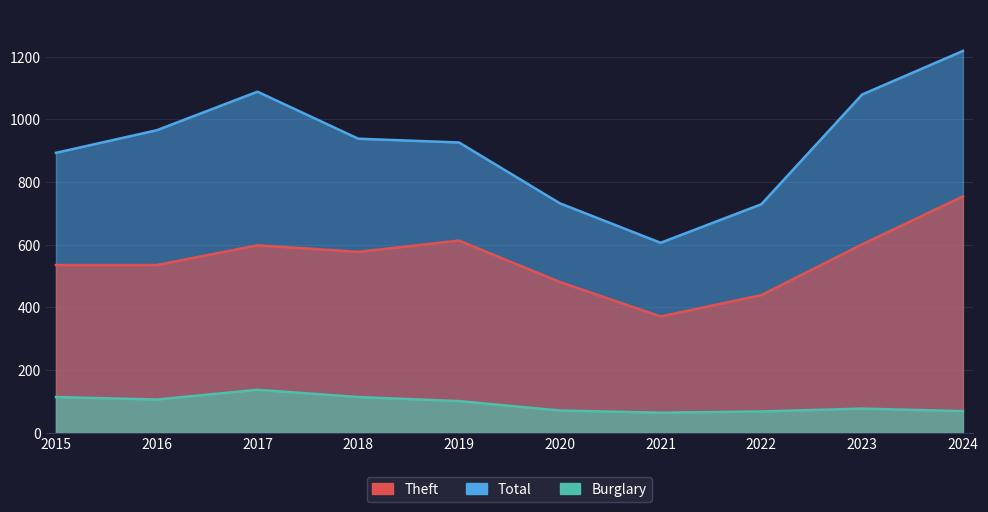

In Total, how many points are lower than both neighbors (excluding endpoints)?

1